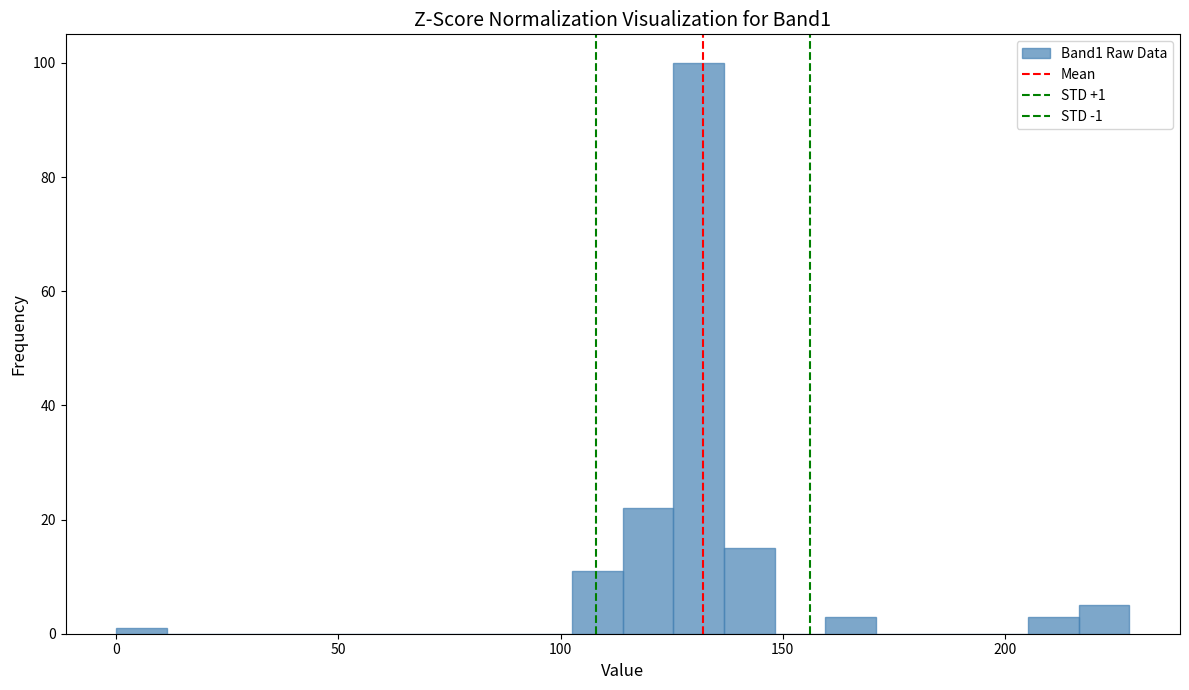

Around what value on the x-axis is the tallest bar? Give the approximate position of its centre, as read against the axis.

130